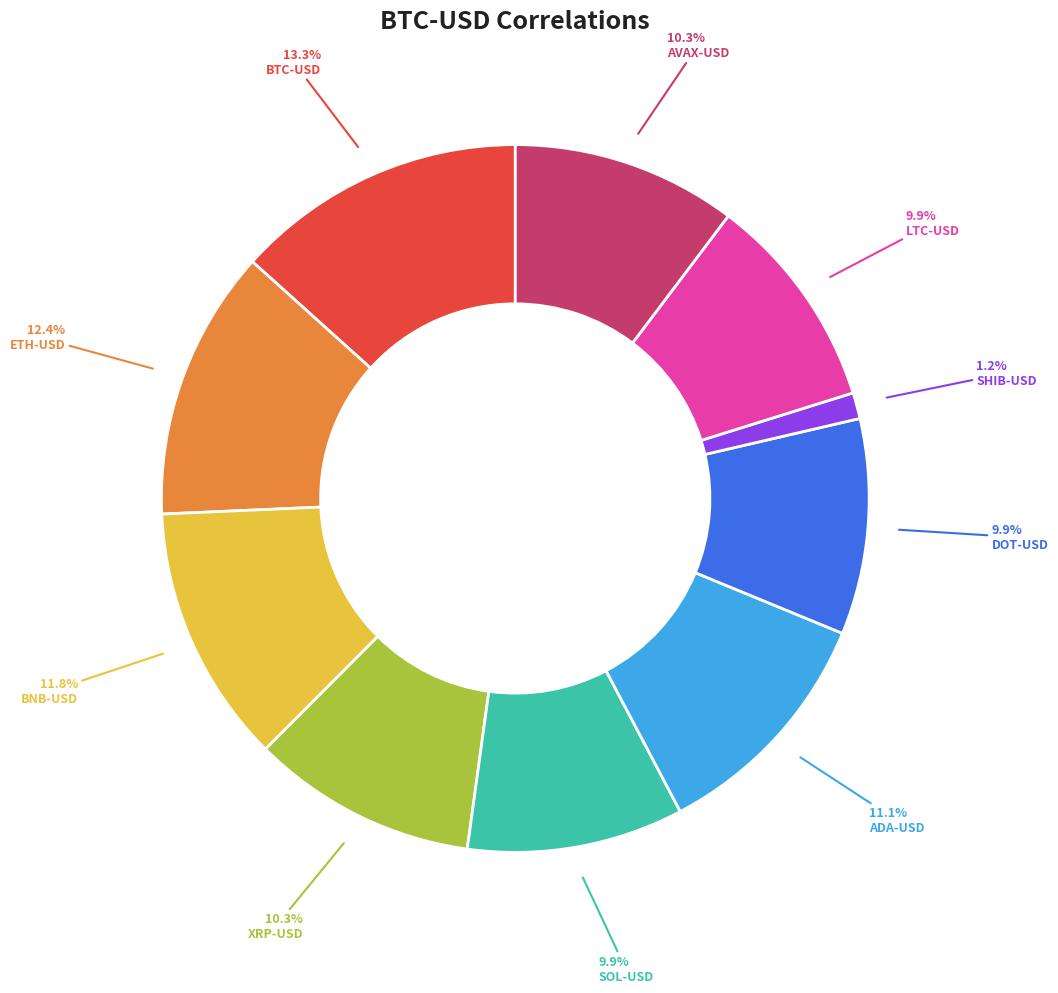

What is the smallest slice in the pie chart?

SHIB-USD